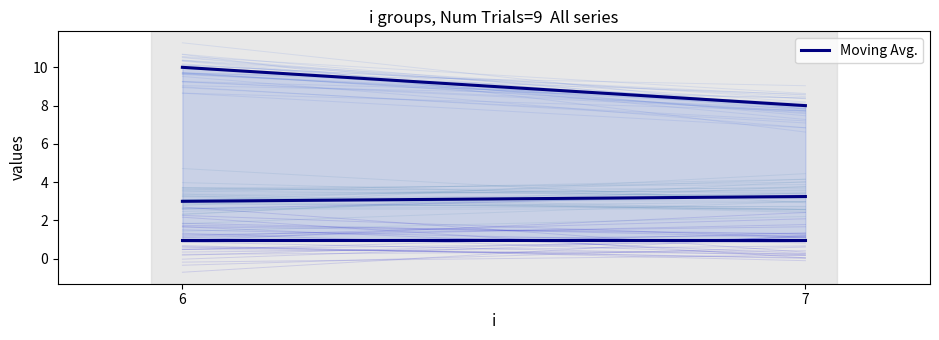

What is the average value of the j (Moving Avg.) series?

9.0